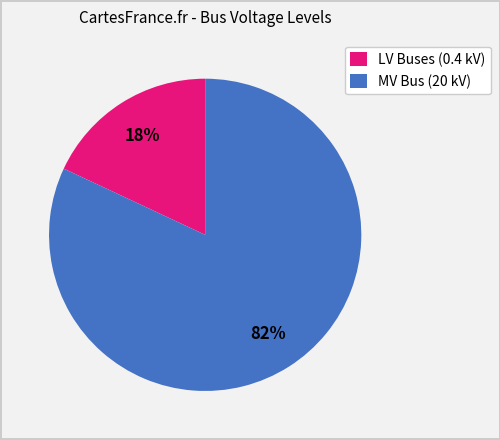

How many slices are in this pie chart?

2